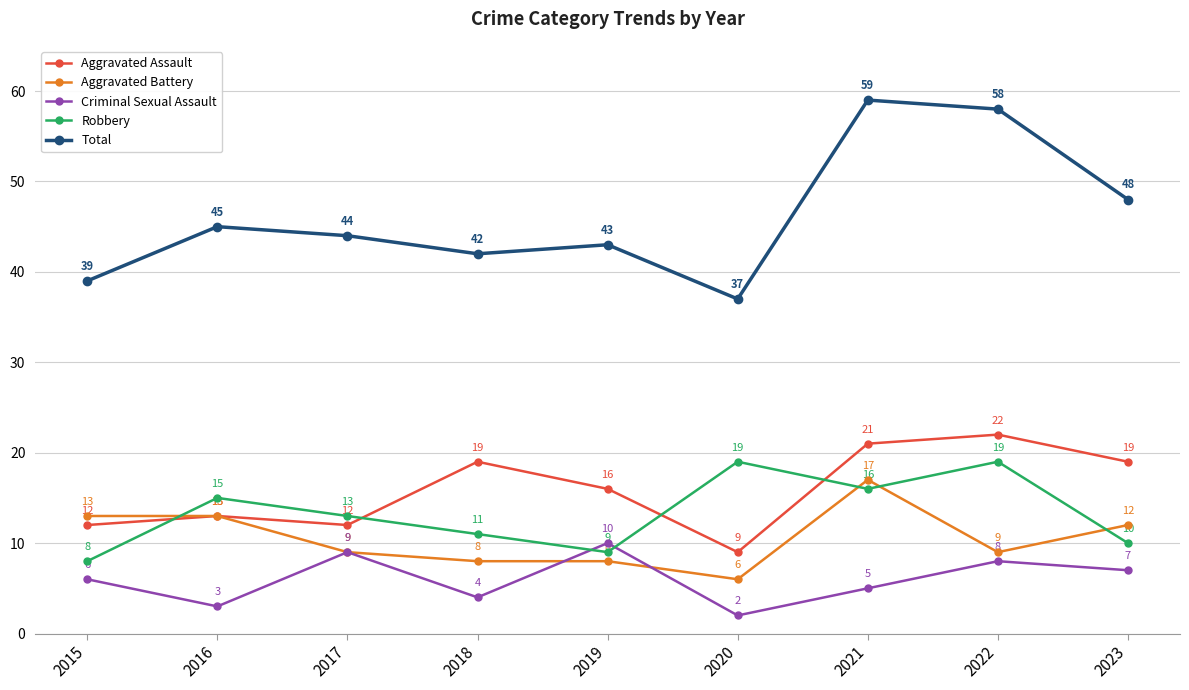

Is it true that Criminal Sexual Assault equals 2 at 2020?

True